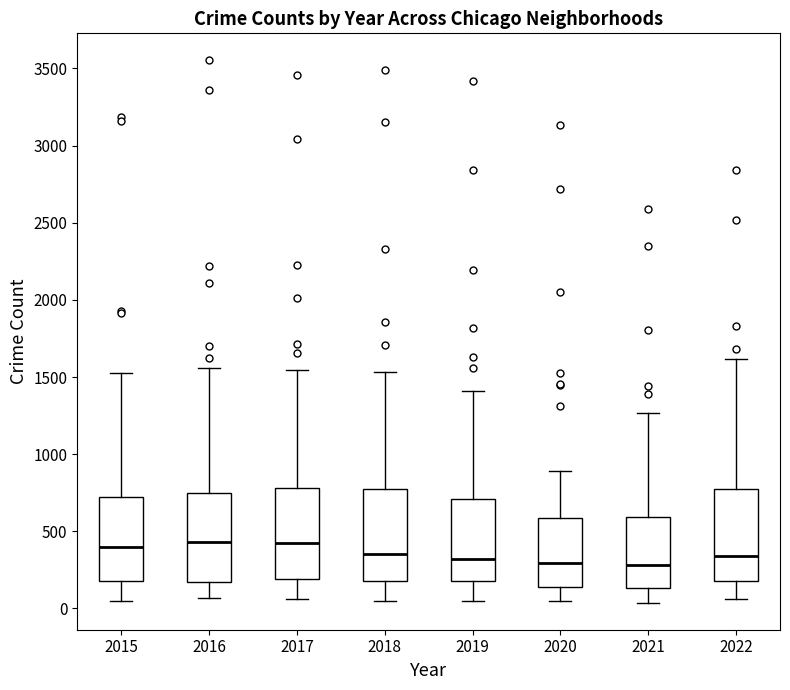

Reading left to right, read every box against the y-axis: the position of its median line, the range the box covers, and the ends of its whiskers. The values are not printed on the chart, so give them approximately, as read against the axis.

2015: median 400, box 200 to 700, whiskers 50 to 1550
2016: median 450, box 150 to 750, whiskers 50 to 1550
2017: median 400, box 200 to 800, whiskers 50 to 1550
2018: median 350, box 200 to 800, whiskers 50 to 1550
2019: median 300, box 200 to 700, whiskers 50 to 1400
2020: median 300, box 150 to 600, whiskers 50 to 900
2021: median 300, box 150 to 600, whiskers 50 to 1250
2022: median 350, box 200 to 800, whiskers 50 to 1600